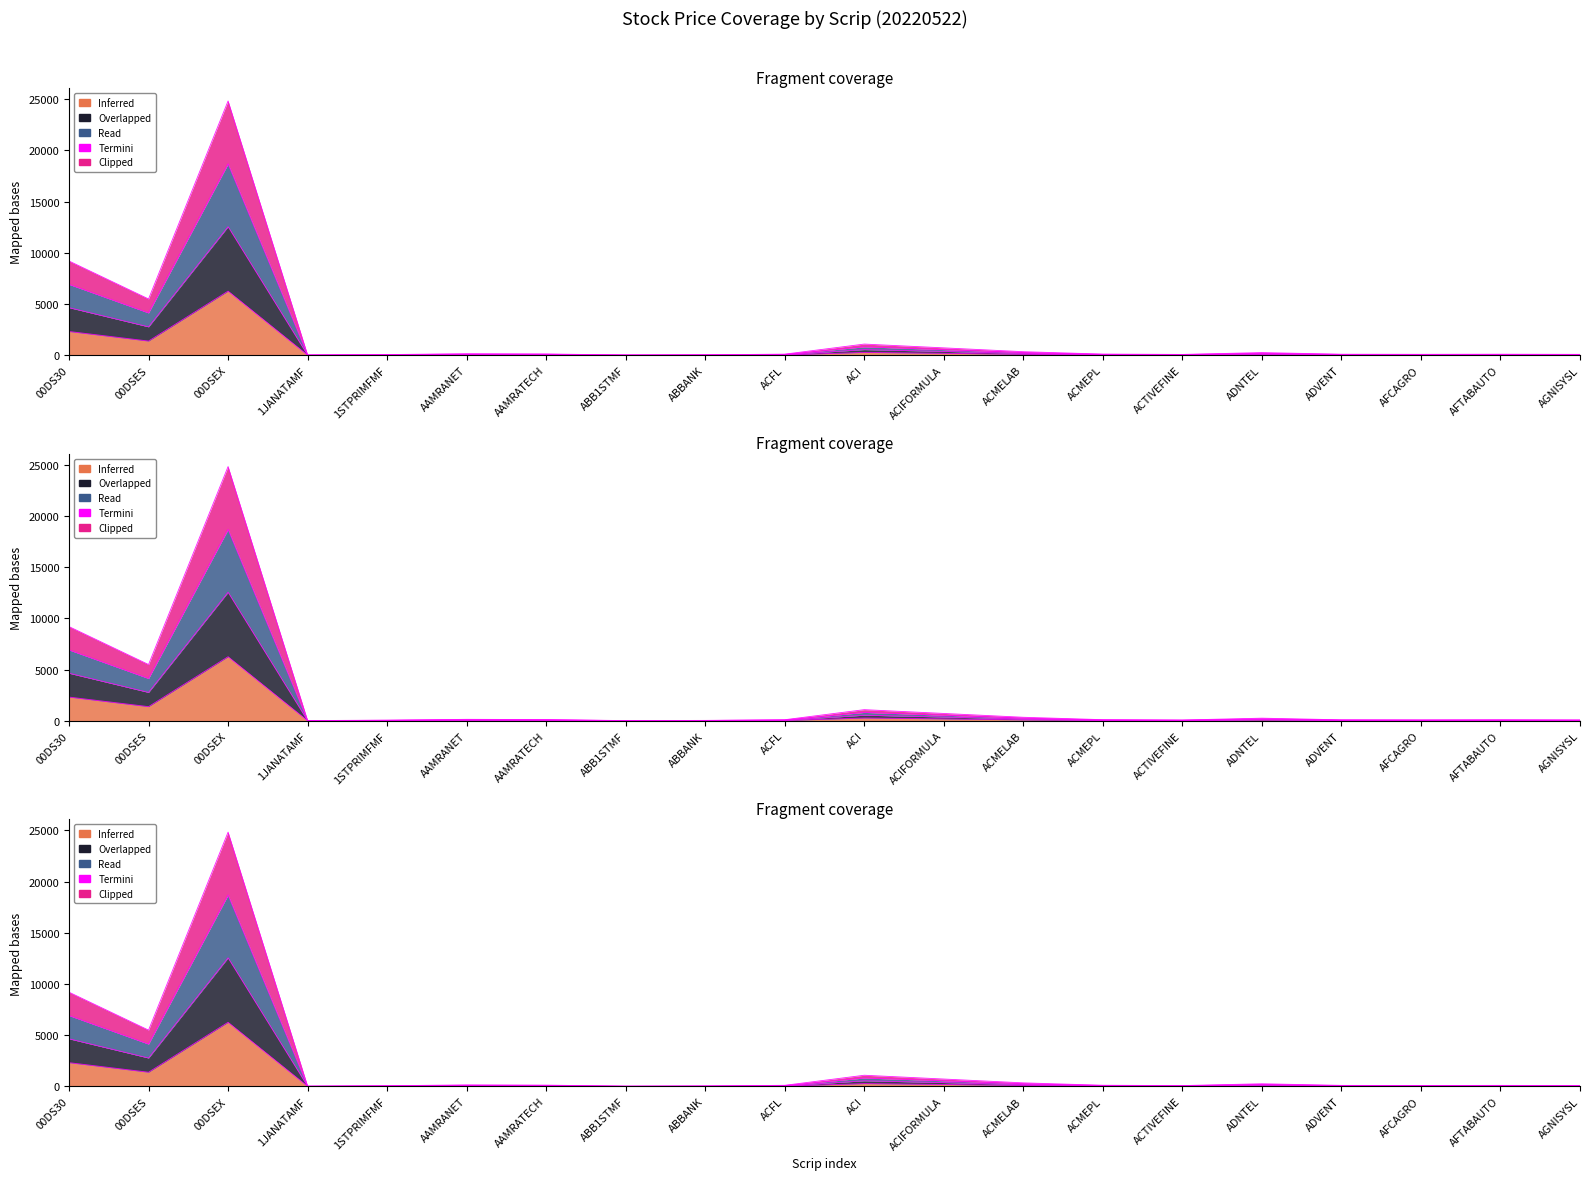

True or false: Open has a value of 18.3 at ACMEPL.

False